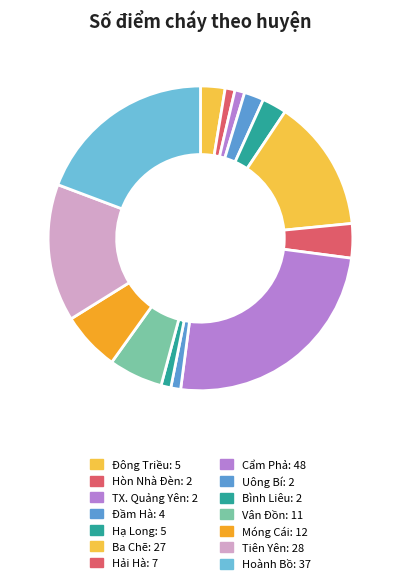

What is the largest slice in the pie chart?

Cẩm Phả